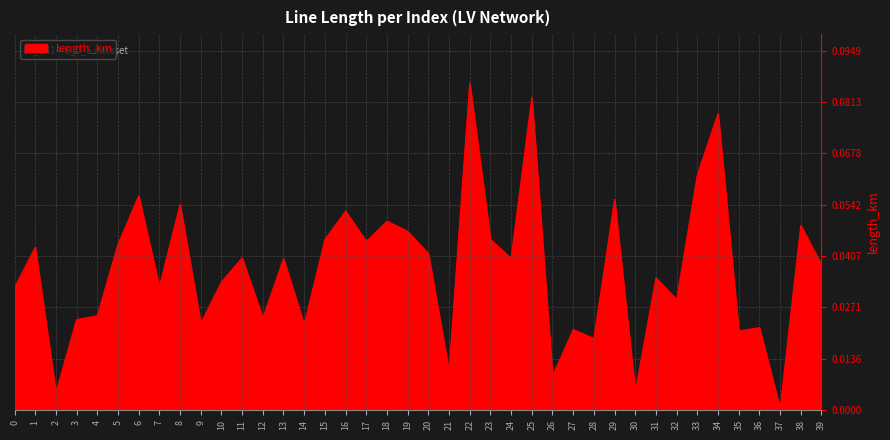

The chart shows a value of 0.0 at 23. True or false?

True